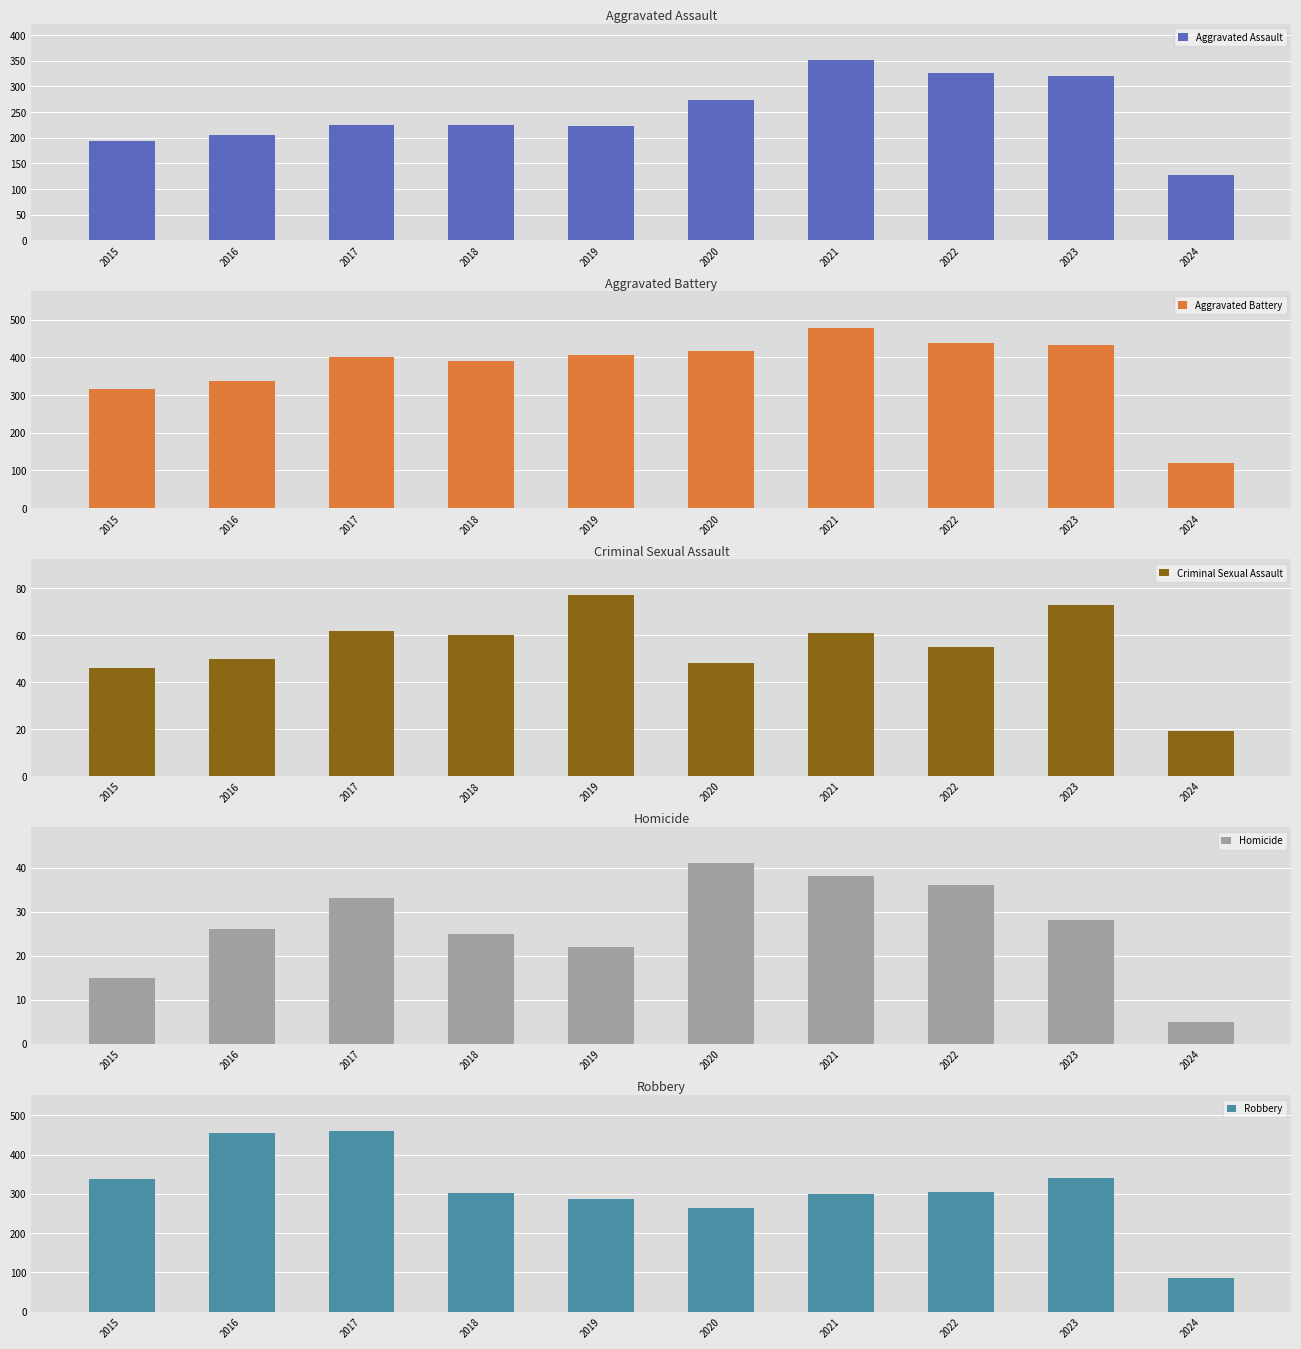

The Robbery series shows 287 at 2019. True or false?

True